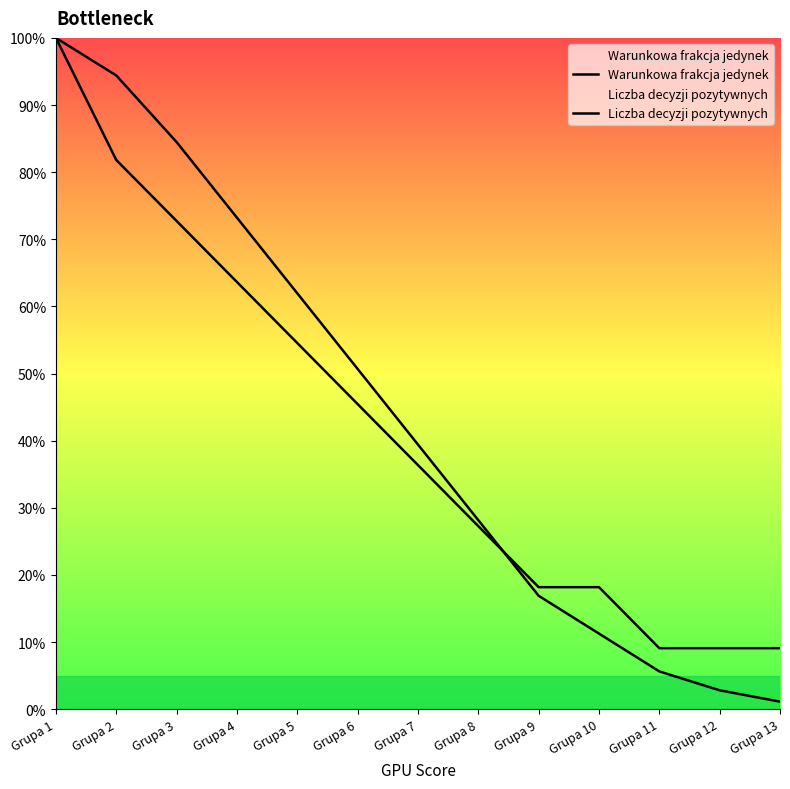

What is the approximate value of Liczba decyzji pozytywnych at Grupa 5?

54.5